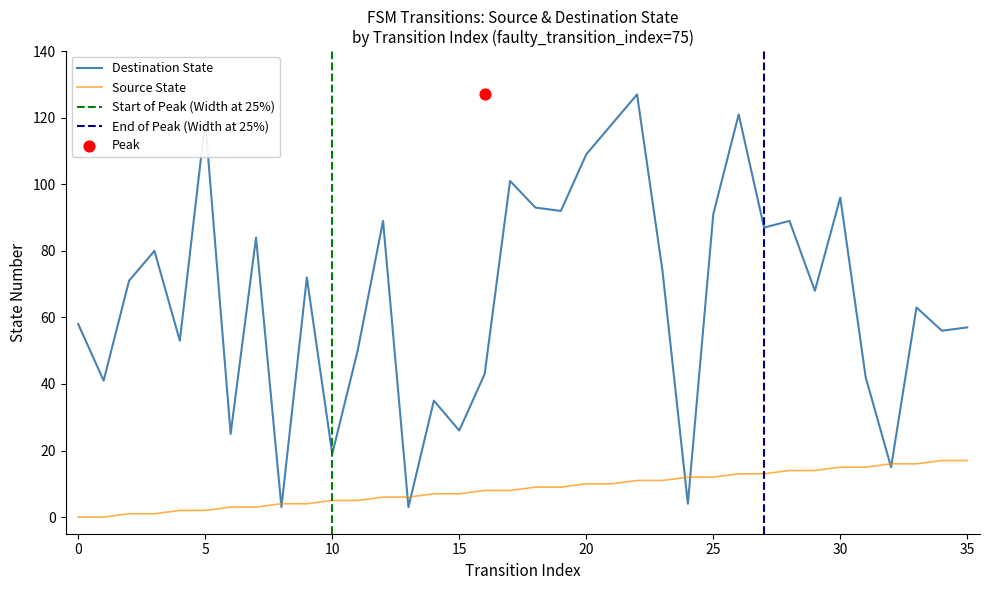

At which category is the sum across all series the highest?

22